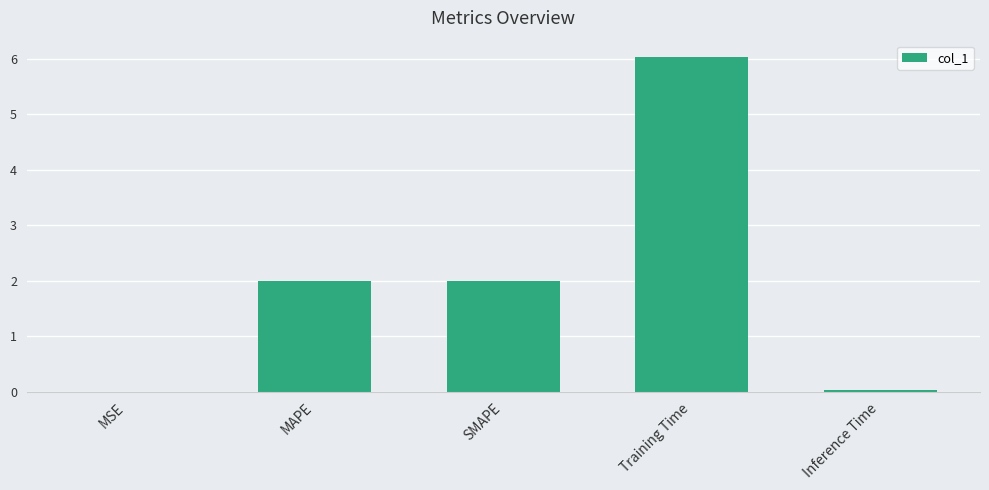

What is the maximum value shown in the chart?

6.0